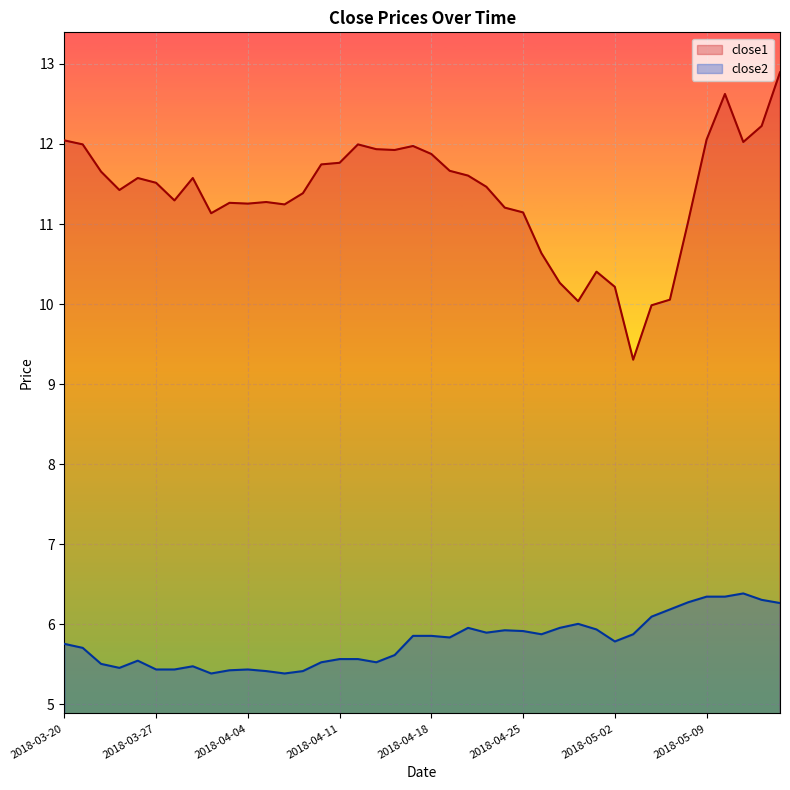

What is the difference between the close1 values at 2018-04-17 and 2018-03-28?

0.7